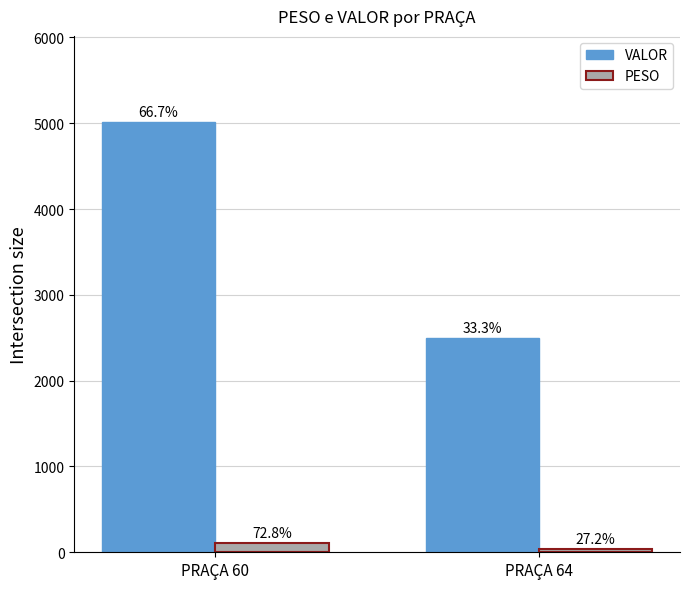

What are all the series names shown in the legend?

VALOR, PESO